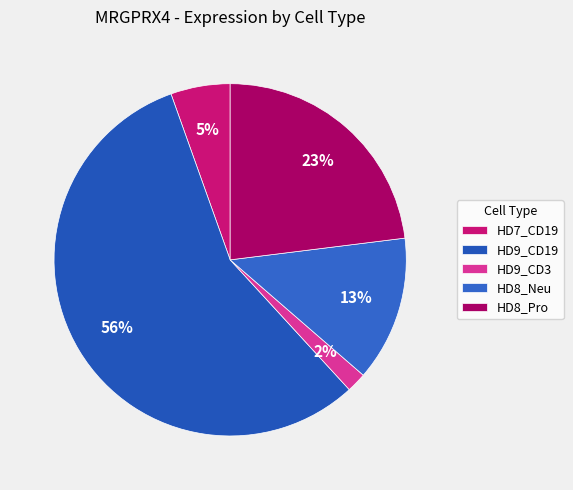

The HD8_Neu slice represents 13% of the pie. True or false?

True